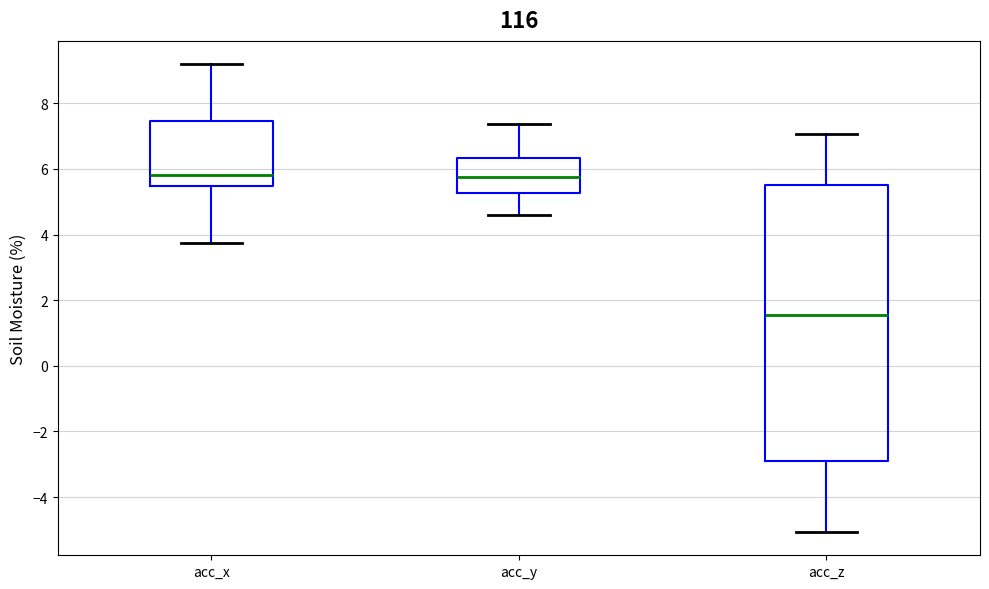

Where does the upper whisker of the box for acc_z end on the y-axis? The values are not printed on the chart, so give them approximately, as read against the axis.

7.0